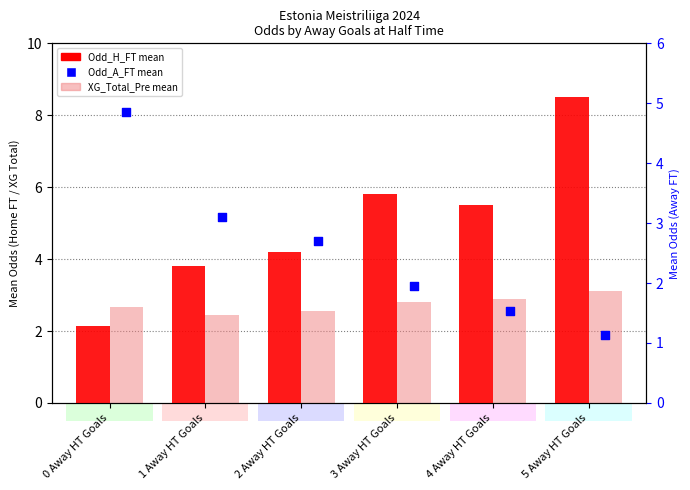

Which series has the widest spread of Y values?

Odd_H_FT